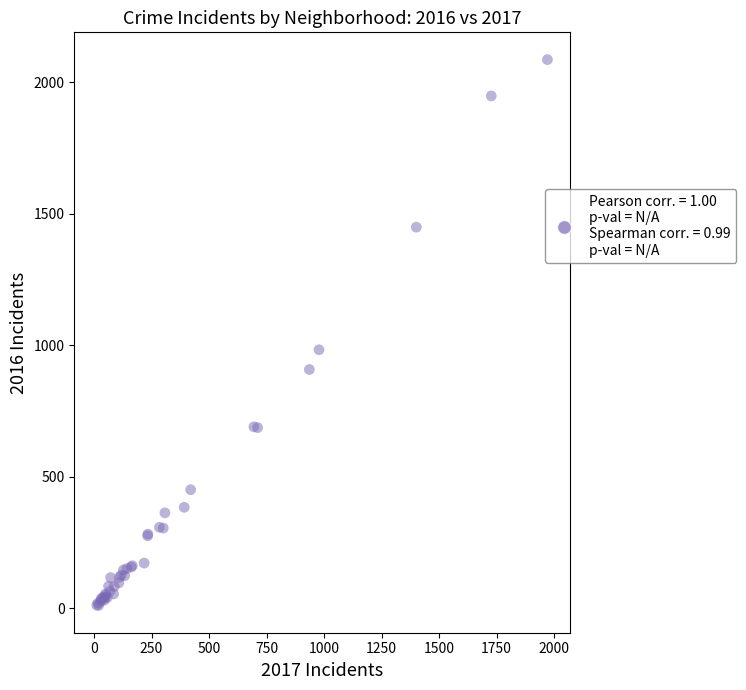

What Y value in the scatter plot is closest to 1048?

983